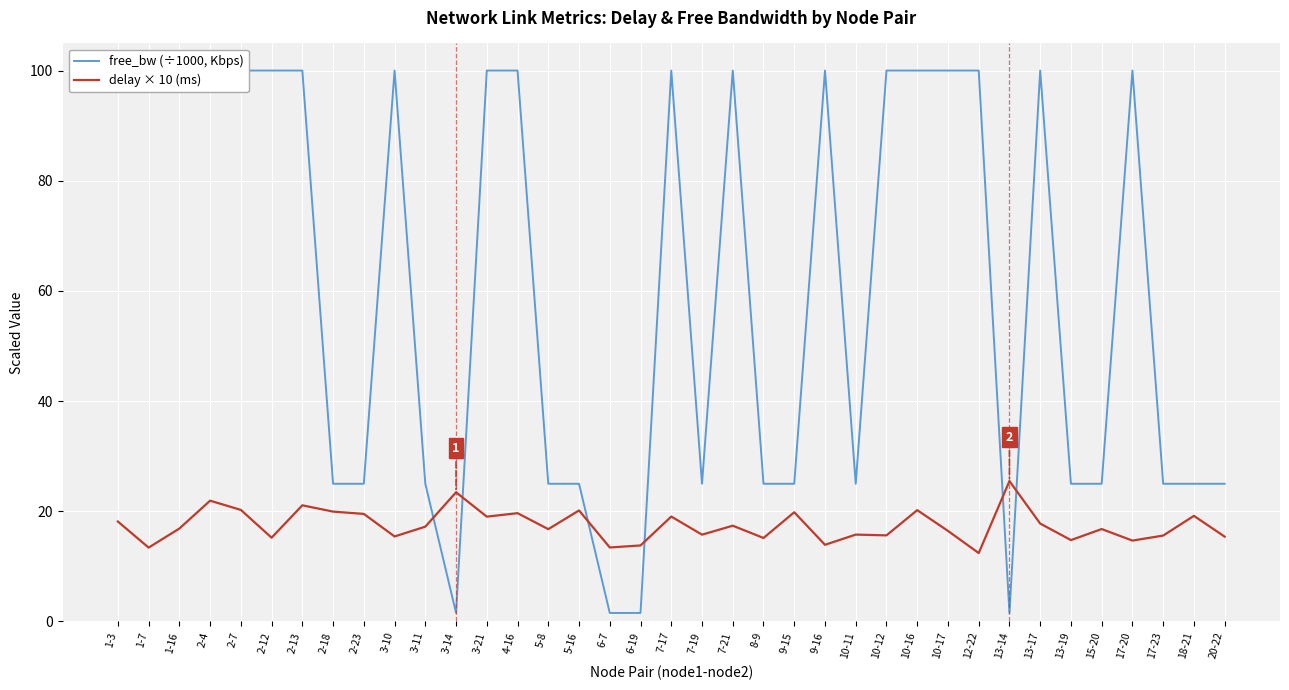

Where do free_bw (÷1000, Kbps) and delay × 10 (ms) first cross each other?

3-11 and 3-14